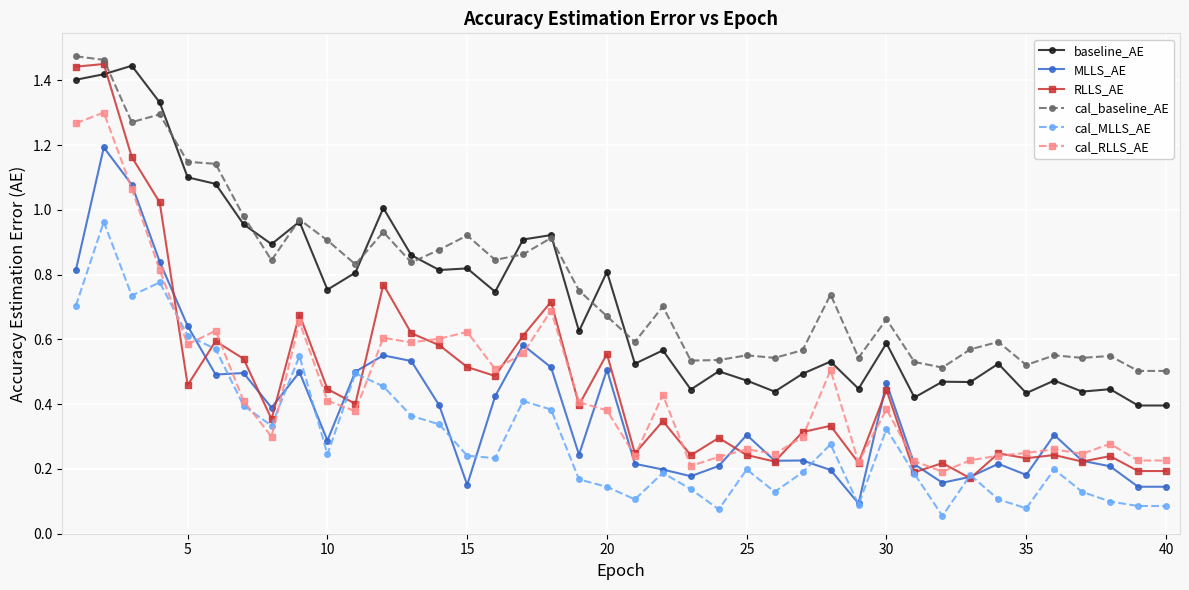

Which series has the widest spread of values?

RLLS_AE